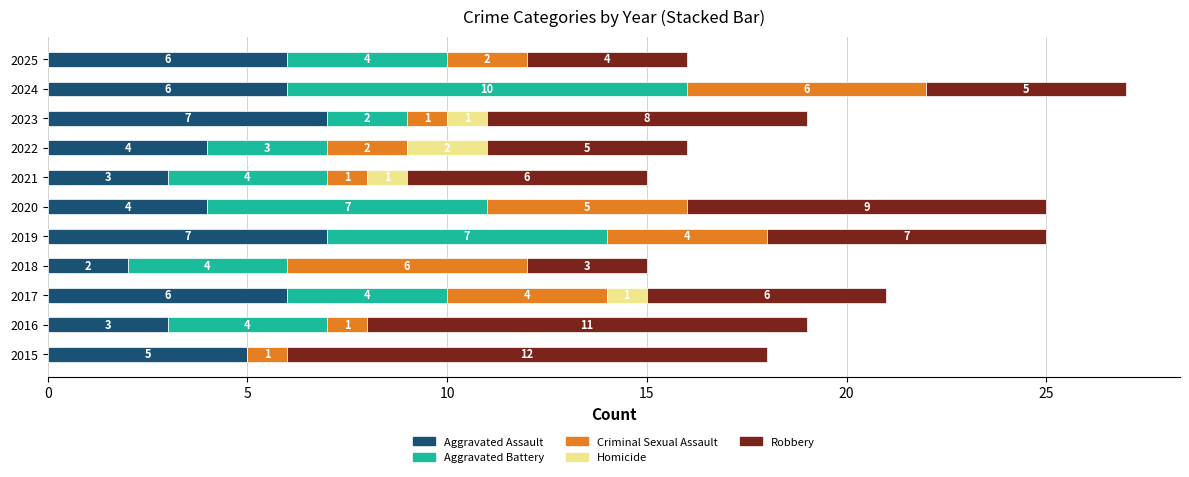

How many Aggravated Assault values are between 3 and 6?

8